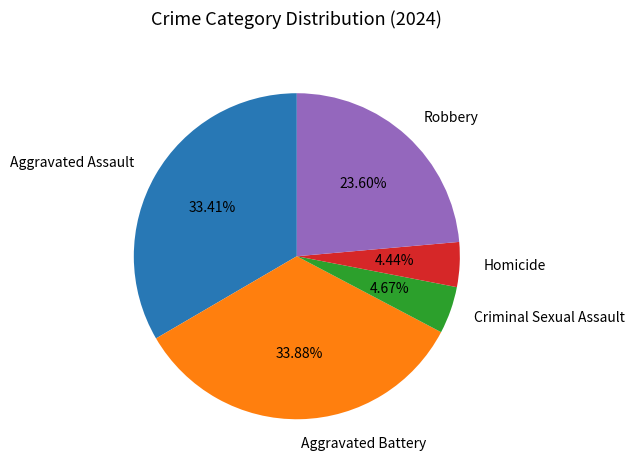

The Aggravated Battery slice represents 19% of the pie. True or false?

False